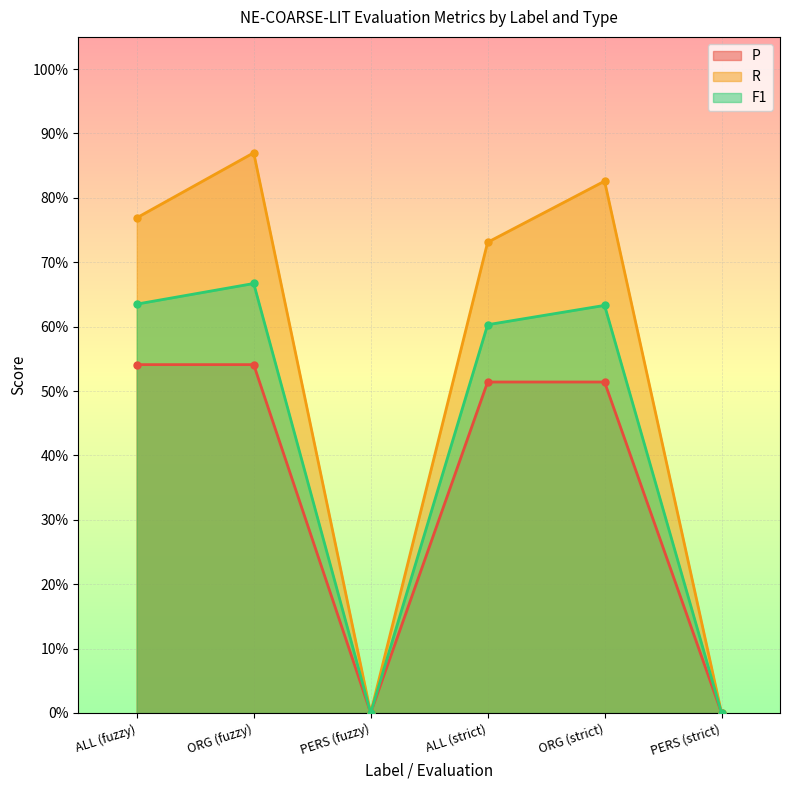

True or false: R and F1 intersect in this chart.

False